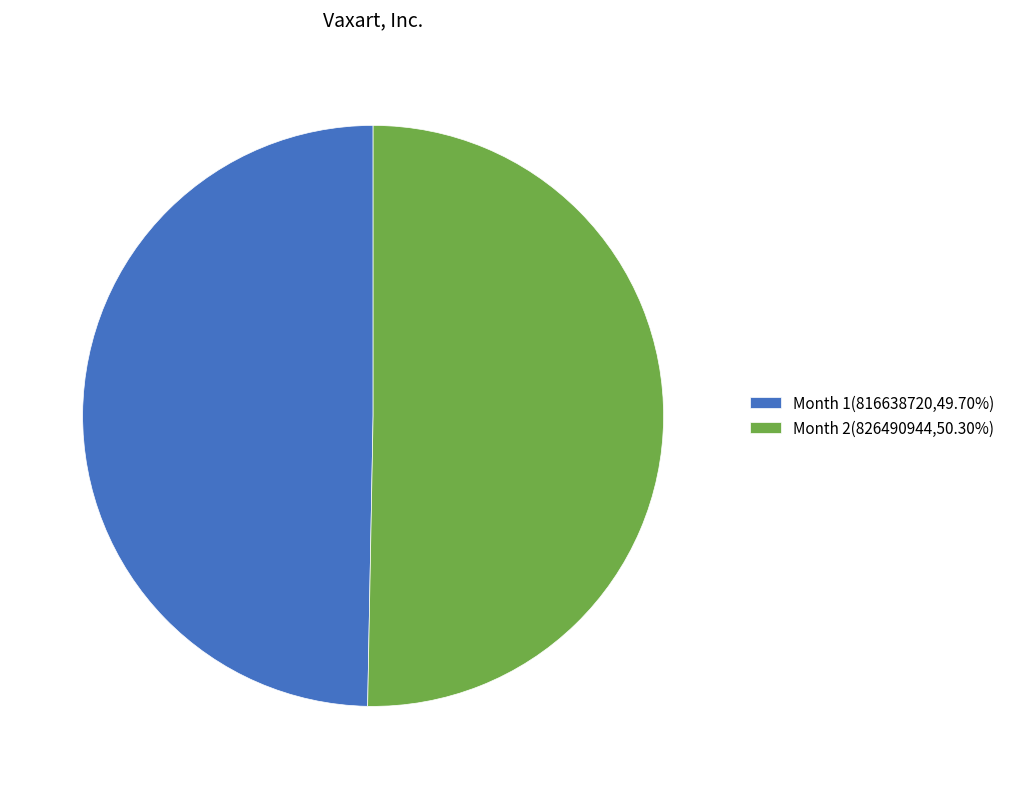

Is there a majority slice in this chart?

Yes